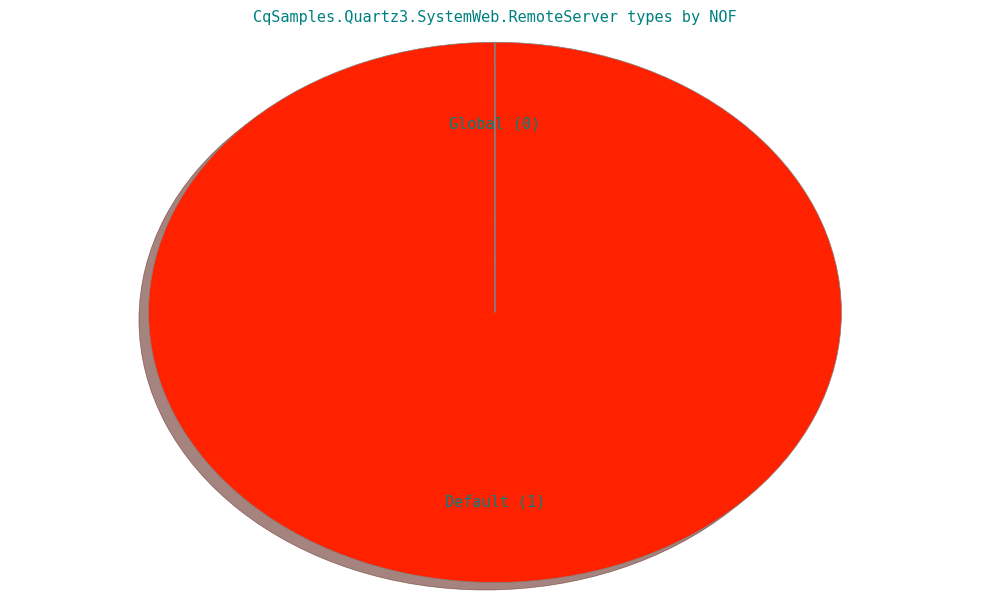

Which category has the biggest portion of the pie?

Default